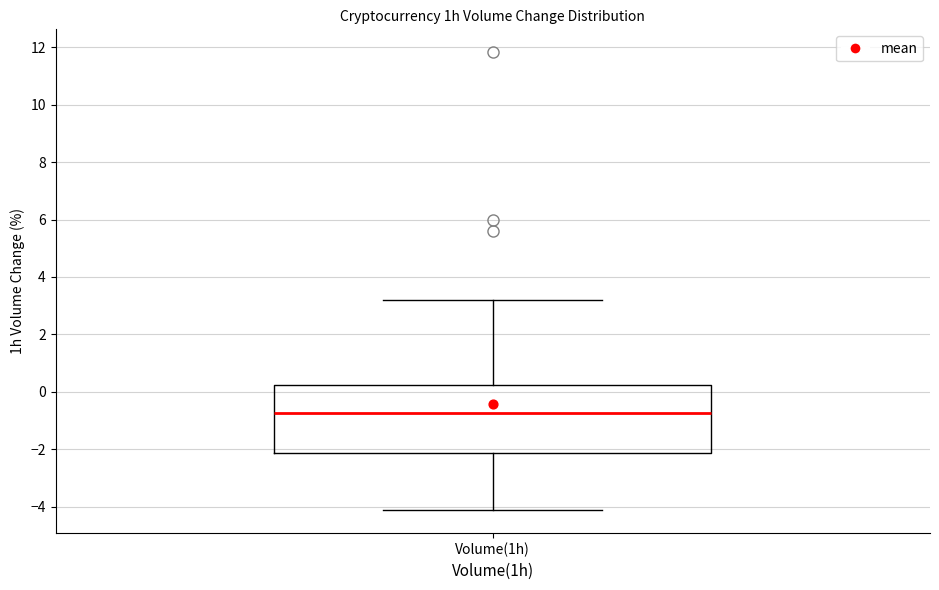

Read this box plot against the y-axis: the position of the median line, the range covered by the box, and the ends of both whiskers. The values are not printed on the chart, so give them approximately, as read against the axis.

median -0.8, box -2.2 to 0.2, whiskers -4.2 to 3.2